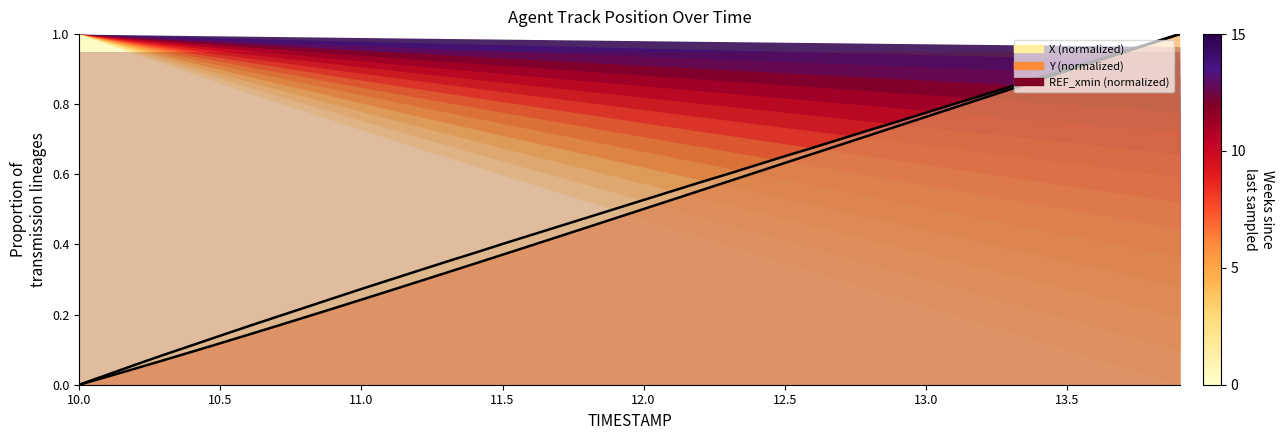

True or false: X has a value of 0.5 at 31.

False